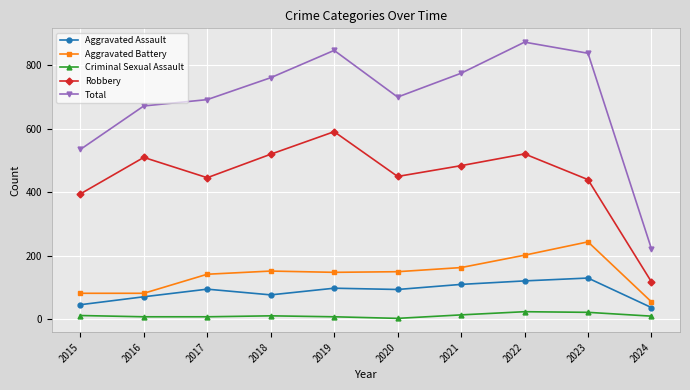

Where is the first local maximum for Robbery?

2016